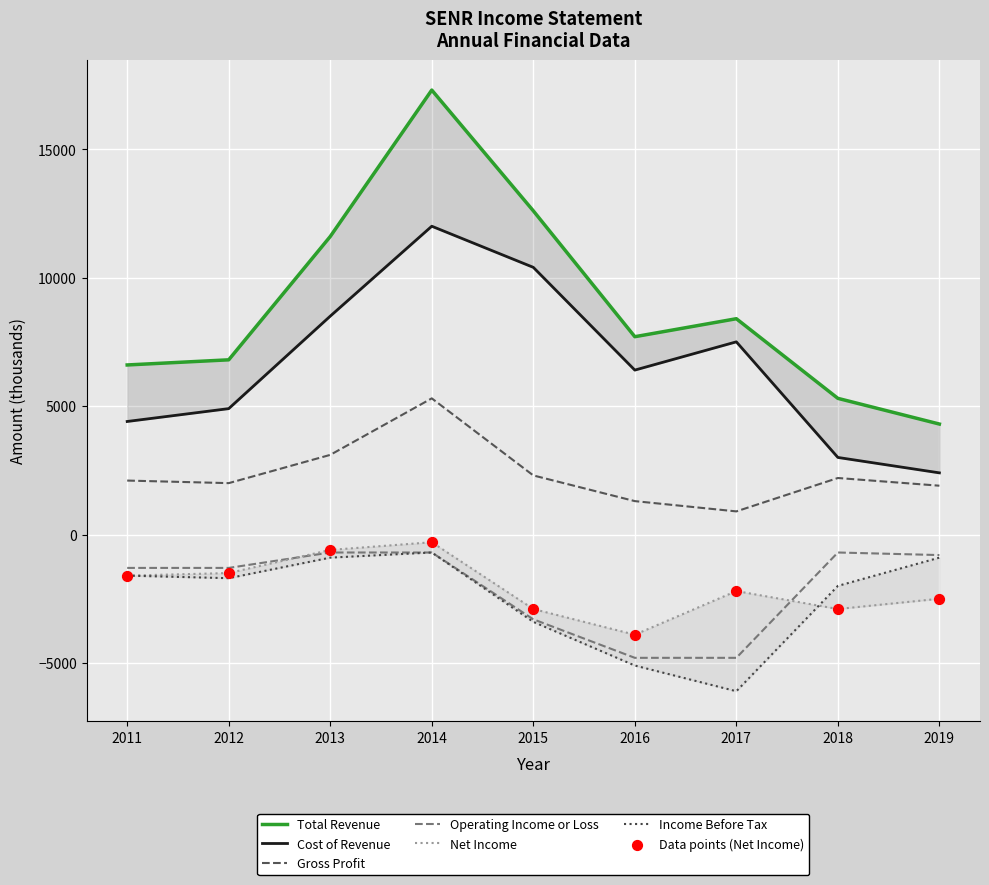

Which series has the widest spread of Y values?

Total Revenue